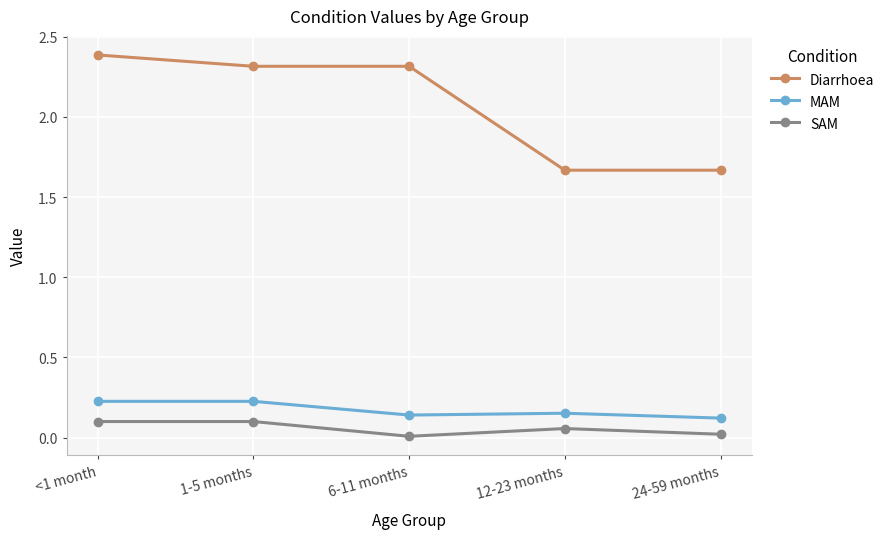

What position from the left is 12-23 months?

4